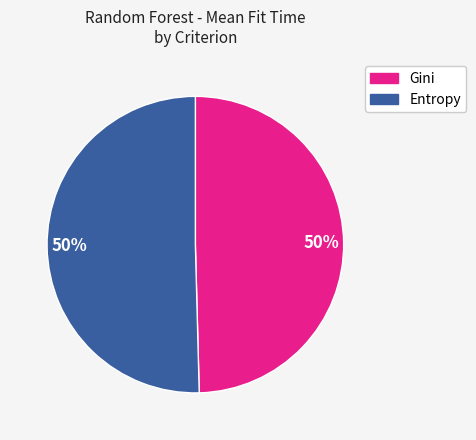

To the nearest percent, what is the average slice percentage?

50%